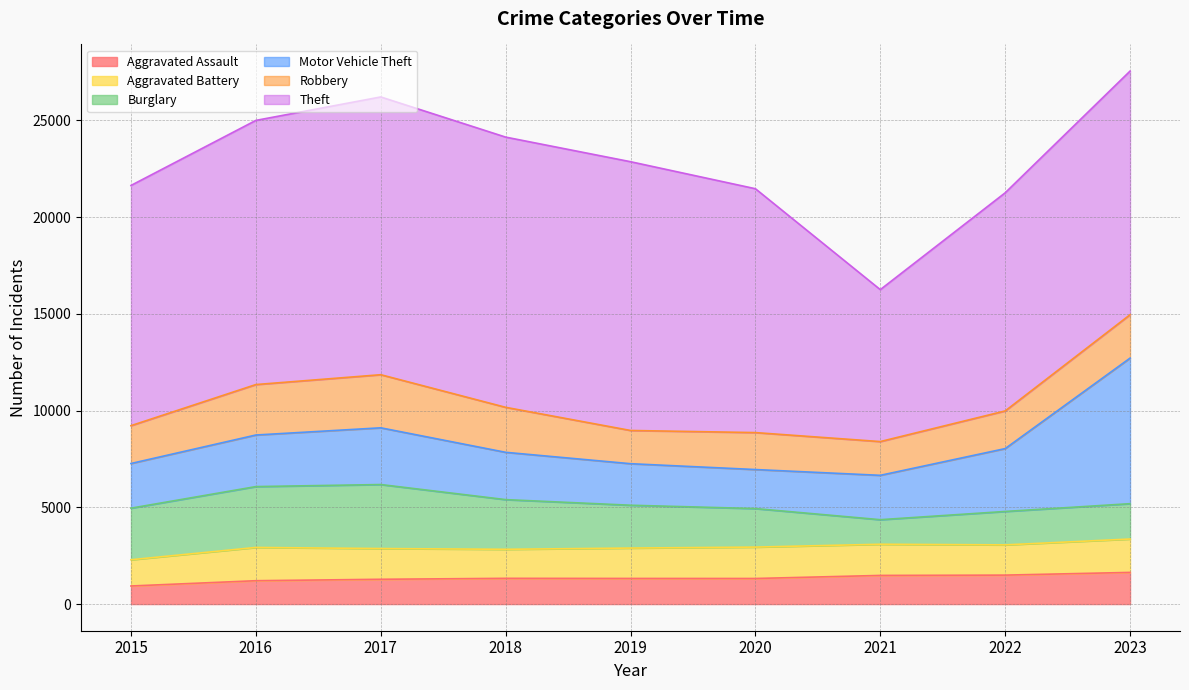

What is the difference between the second highest and minimum values in the Burglary series?

1875